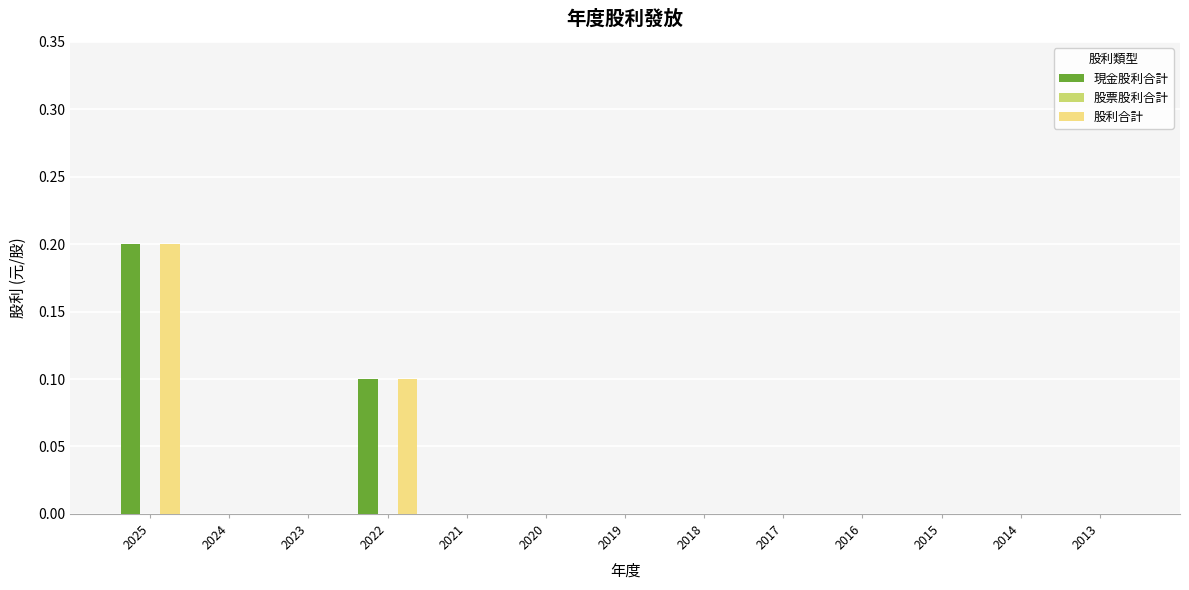

Are the bars grouped side by side (vs. stacked)?

Yes